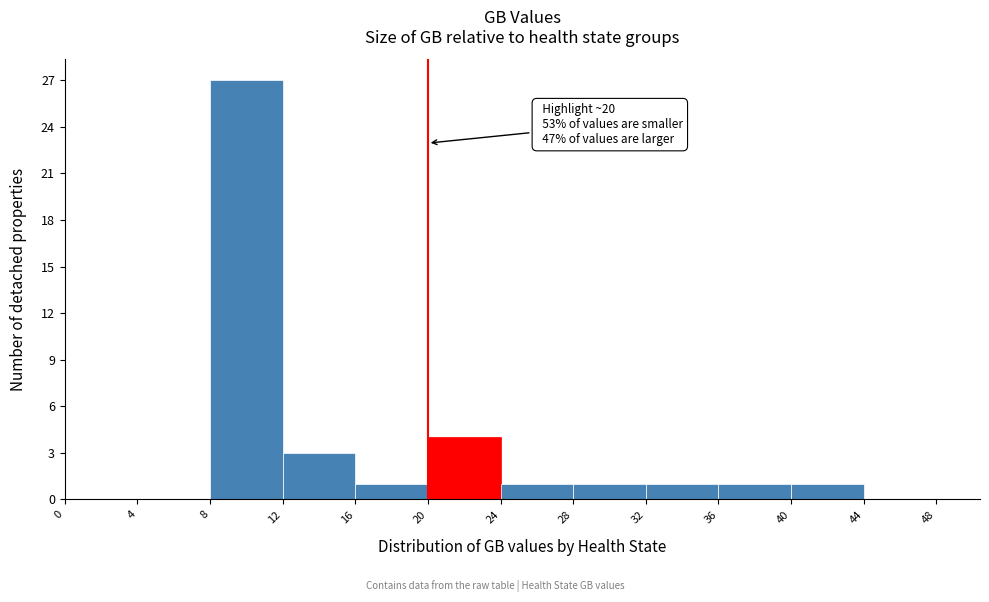

Over which range of the x-axis is the bar tallest?

8 to 12